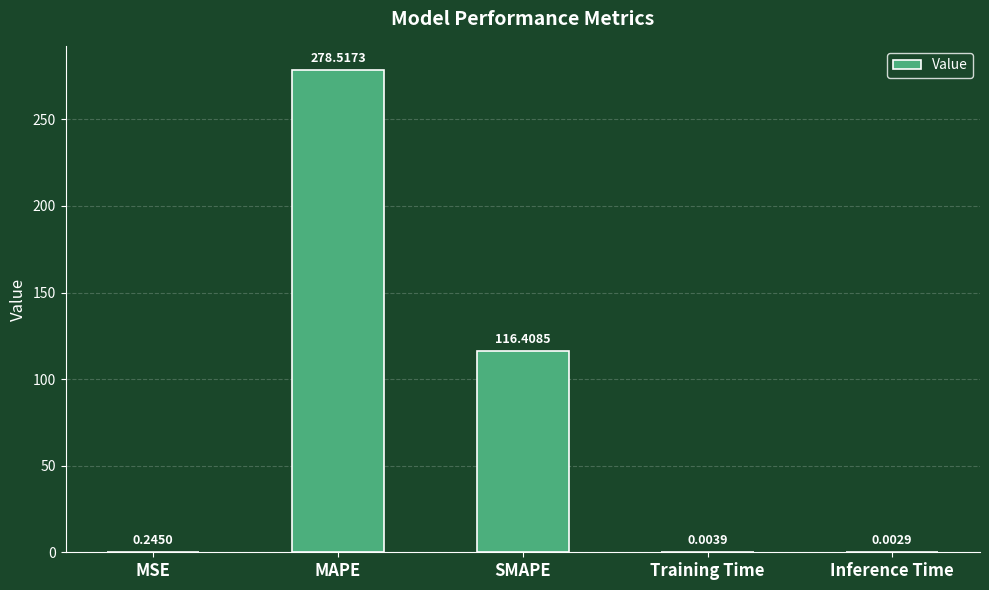

Which category has the highest value across all series?

MAPE